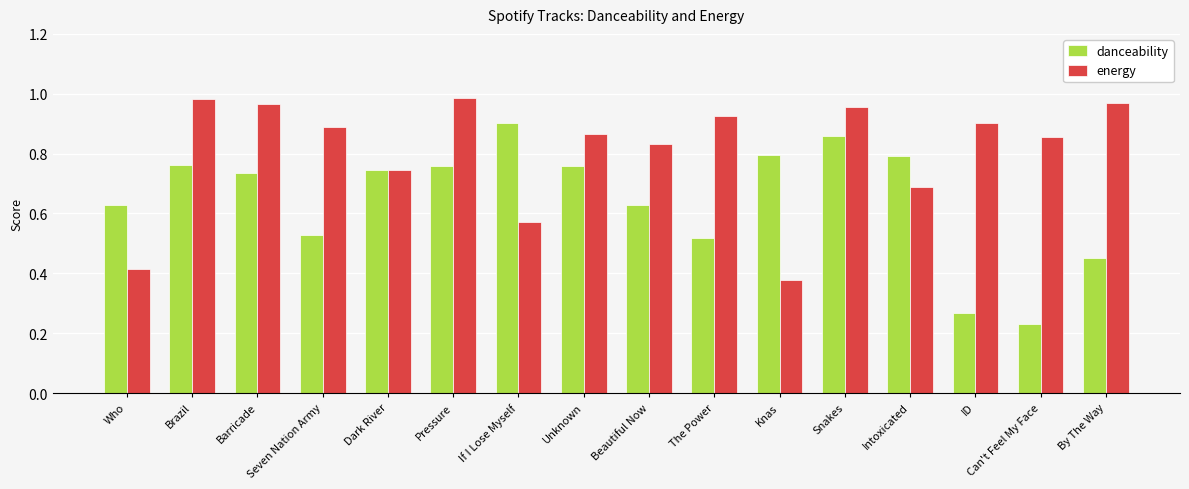

At which category is the sum across all series the highest?

Snakes